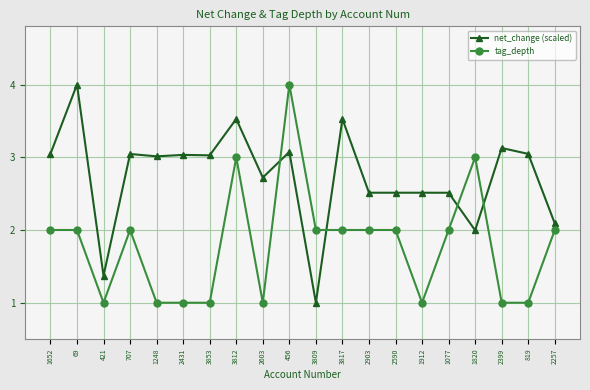

Is this an area chart (filled region under the line)?

No